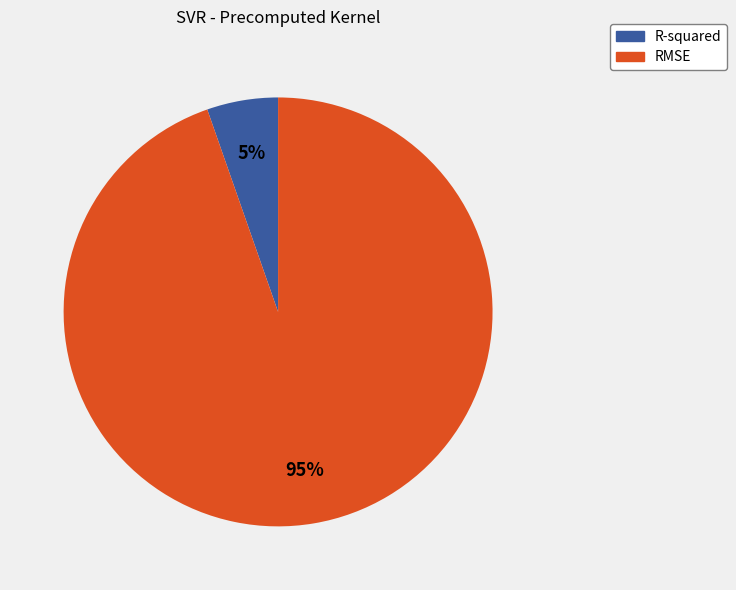

Rank the categories by value from highest to lowest.

RMSE, R-squared